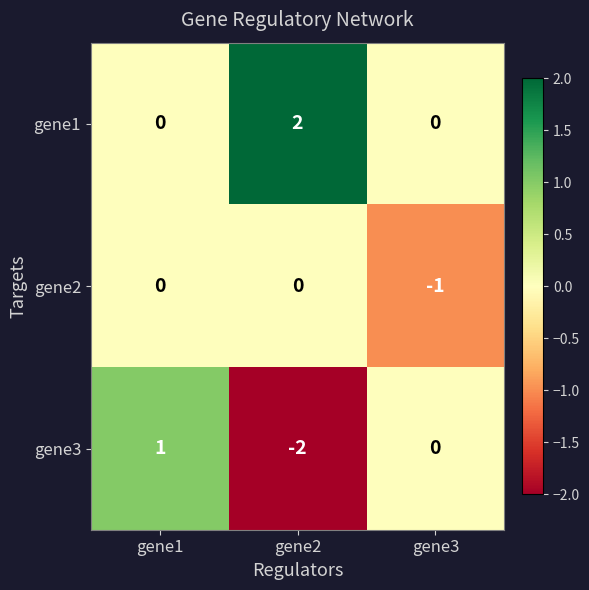

The gene1 series shows 1 at gene2. True or false?

False